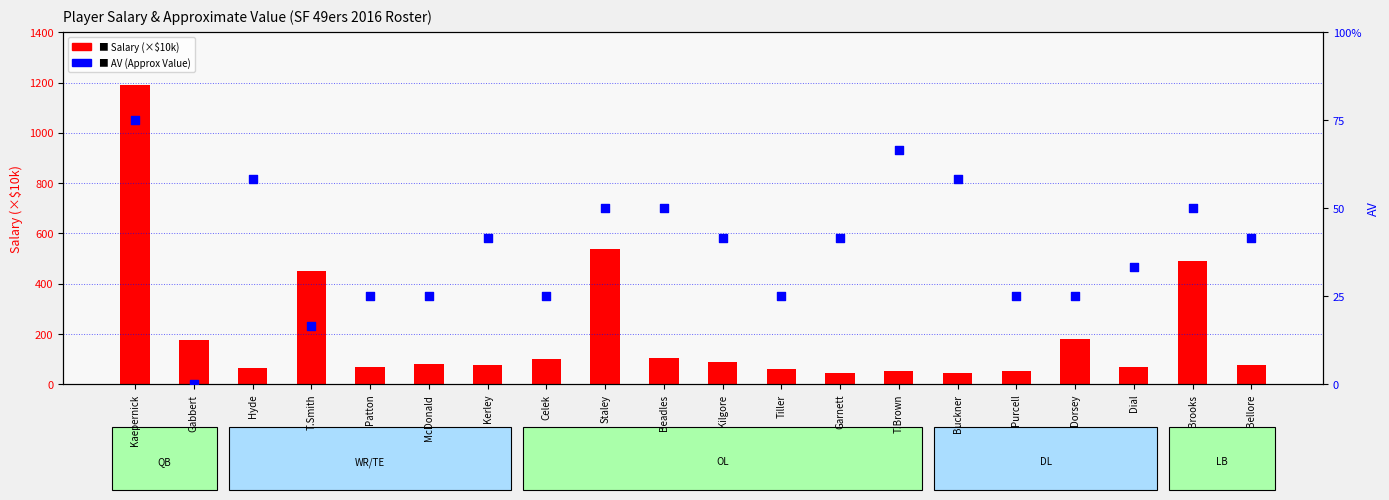

Which series contains the lowest Y value?

AV (Approx Value)